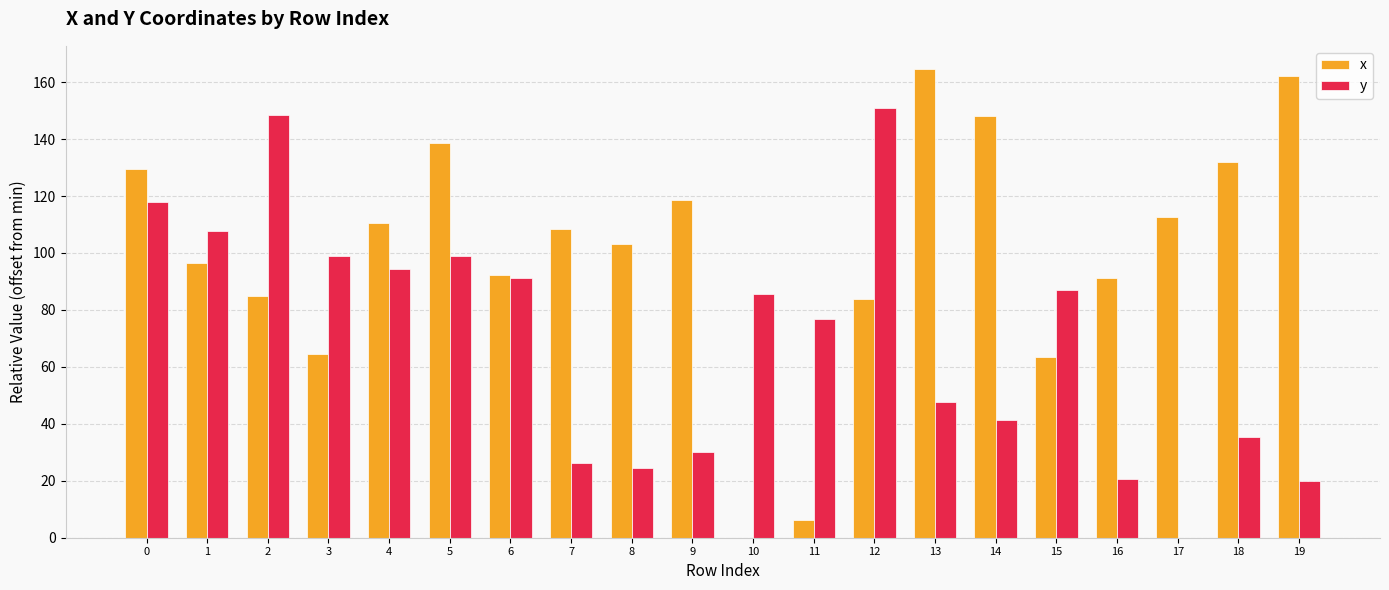

The x series shows 112.6 at 17. True or false?

True